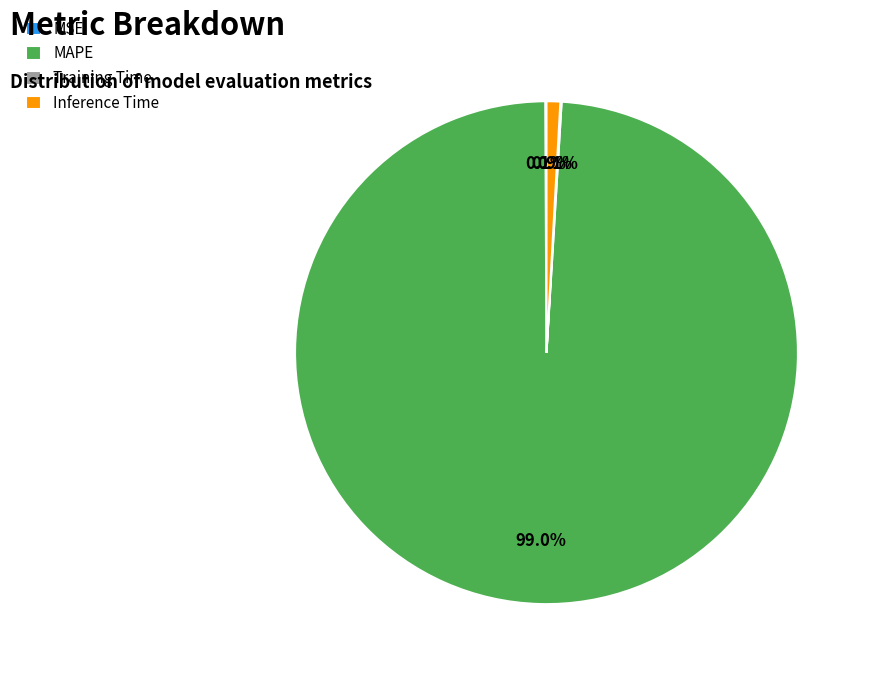

Which category accounts for the majority?

MAPE